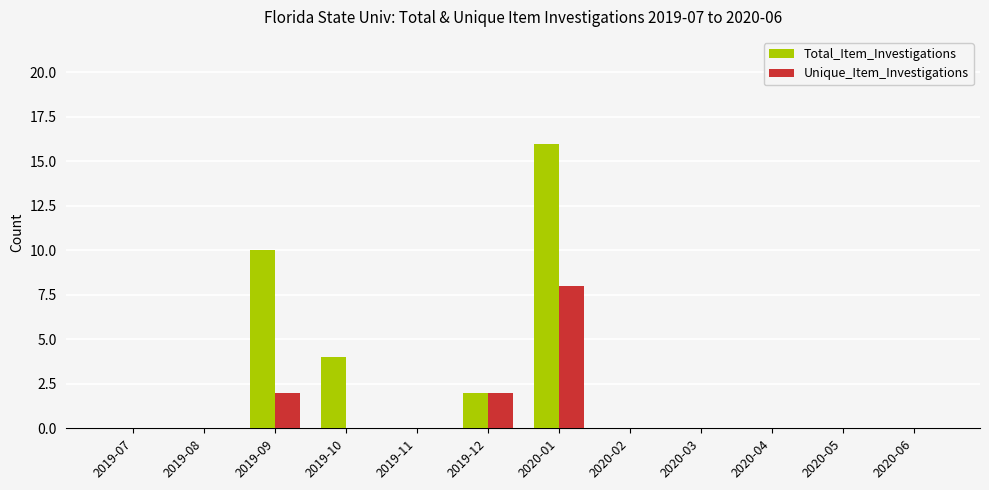

Which label corresponds to the largest value in the chart?

2020-01